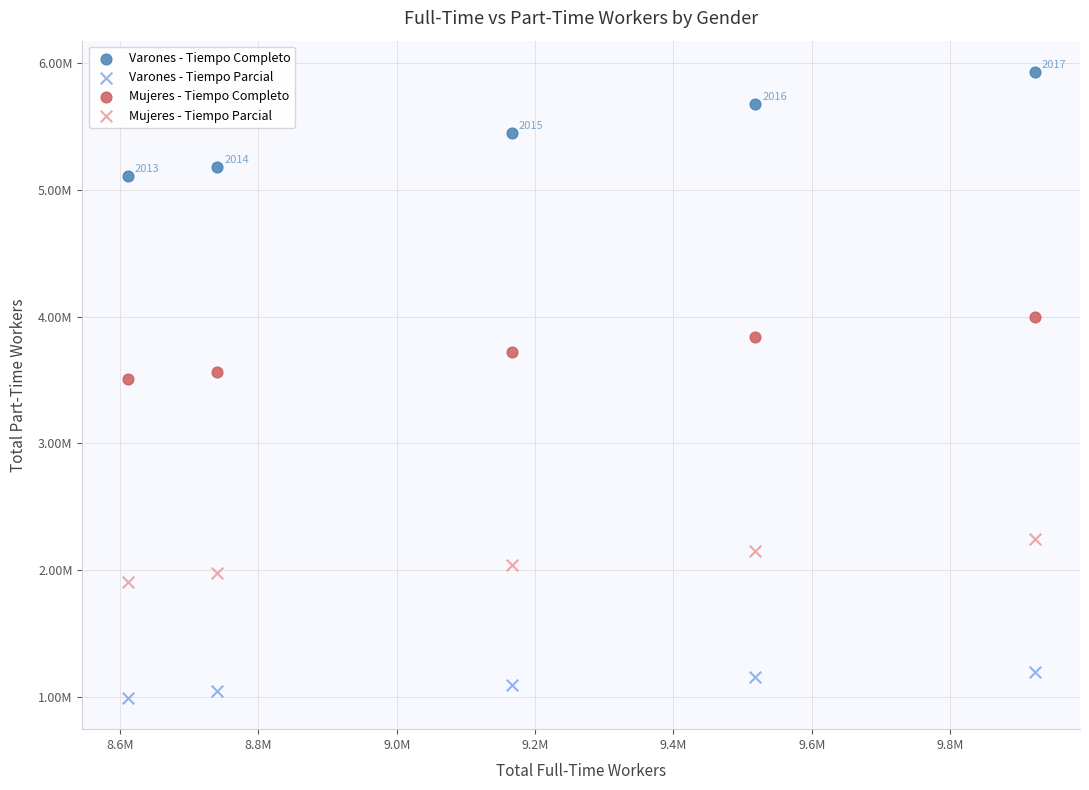

What are all the series names shown in the legend?

Varones - Tiempo Completo, Varones - Tiempo Parcial, Mujeres - Tiempo Completo, Mujeres - Tiempo Parcial